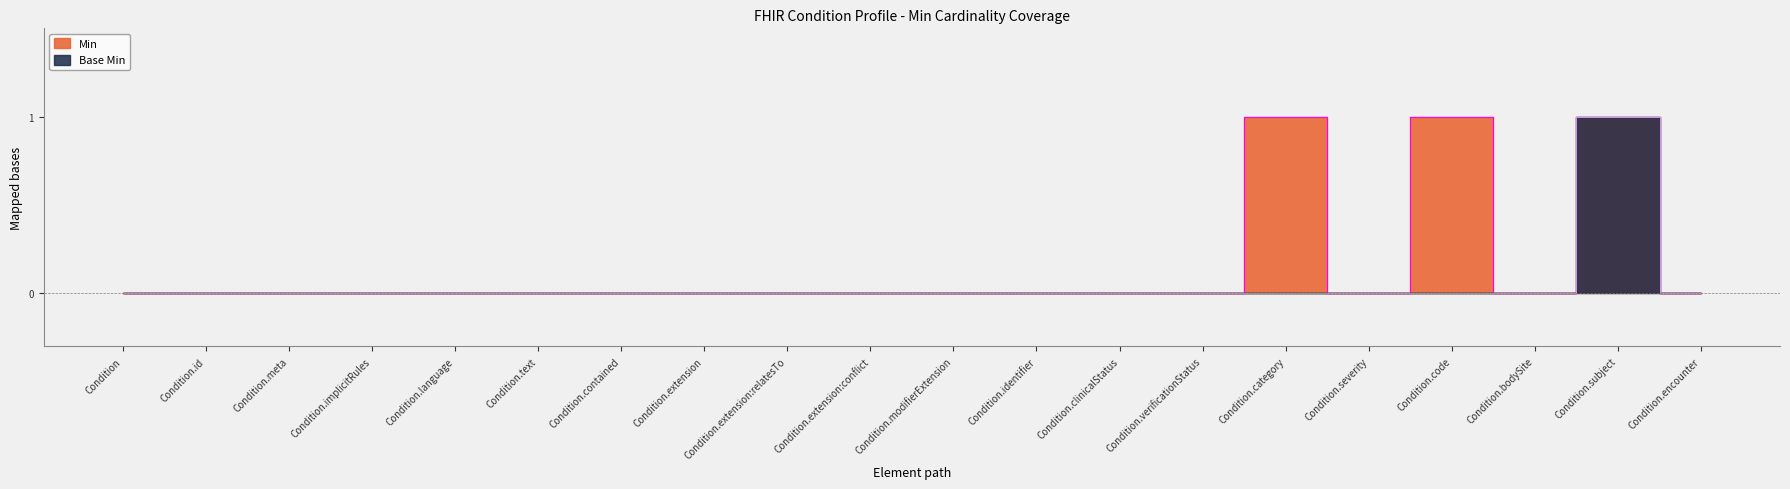

True or false: Min has a value of 0 at Condition.contained.

True